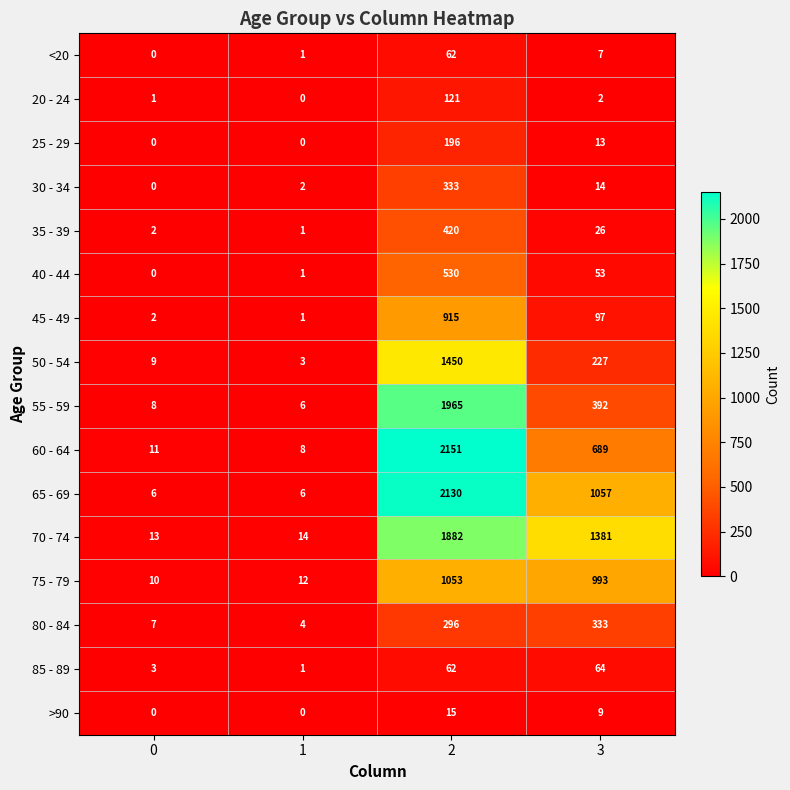

Is it true that <20 equals 40 at 0?

False